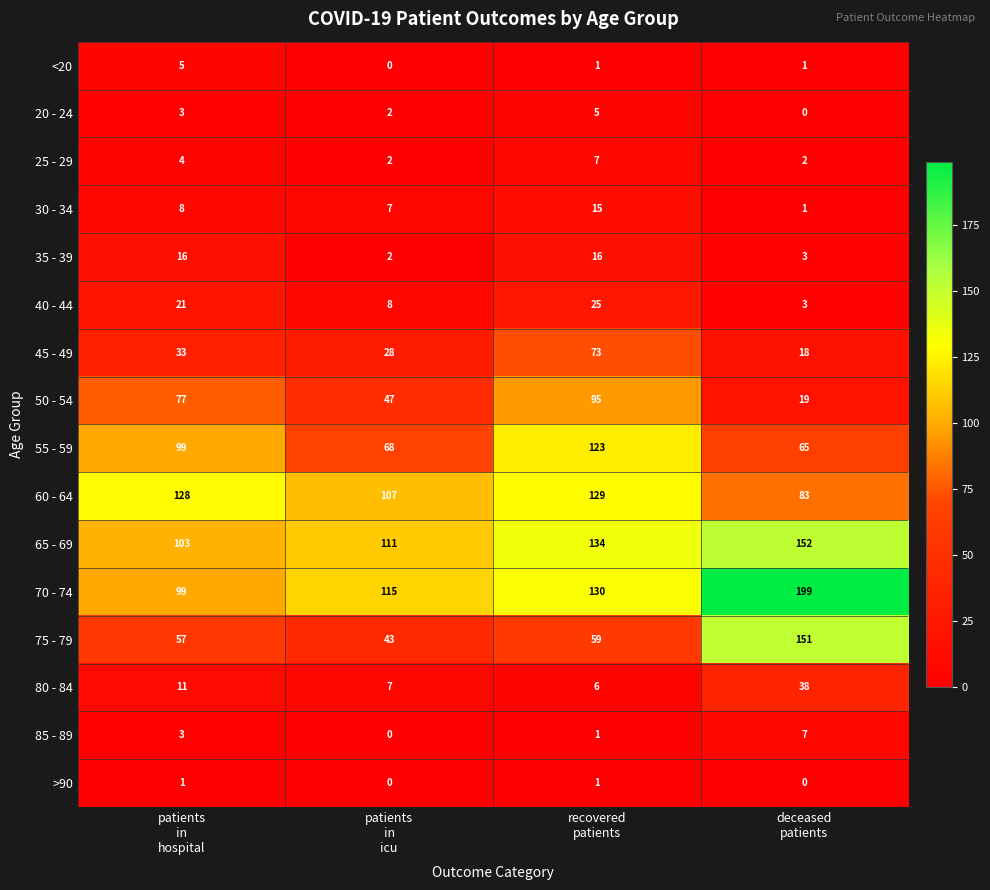

What is the difference between the maximum and minimum values in the 25 - 29 series?

5